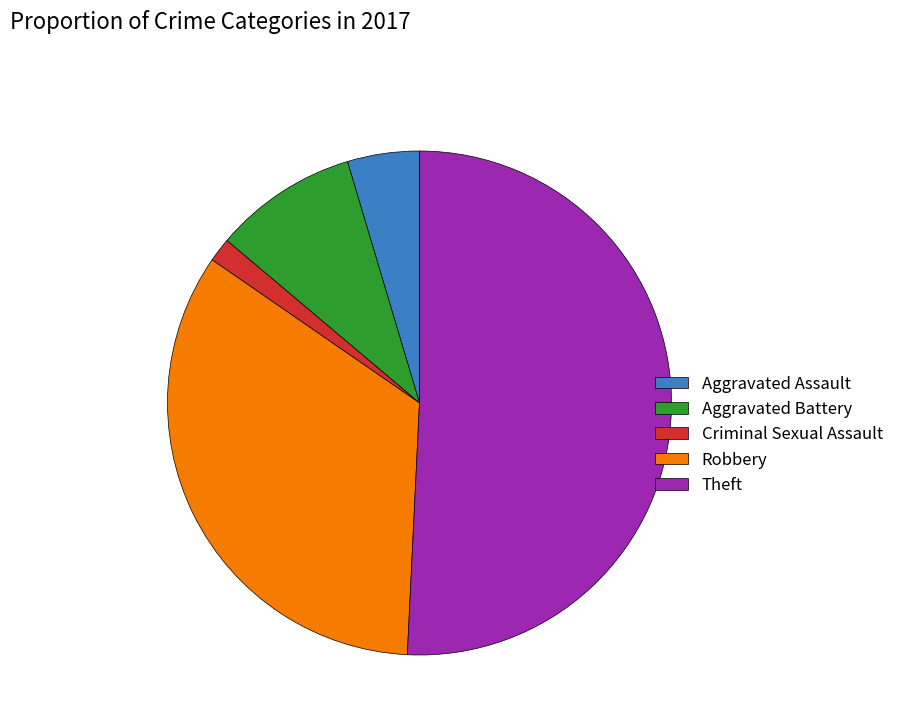

Is there any slice that represents more than half of the pie?

Yes